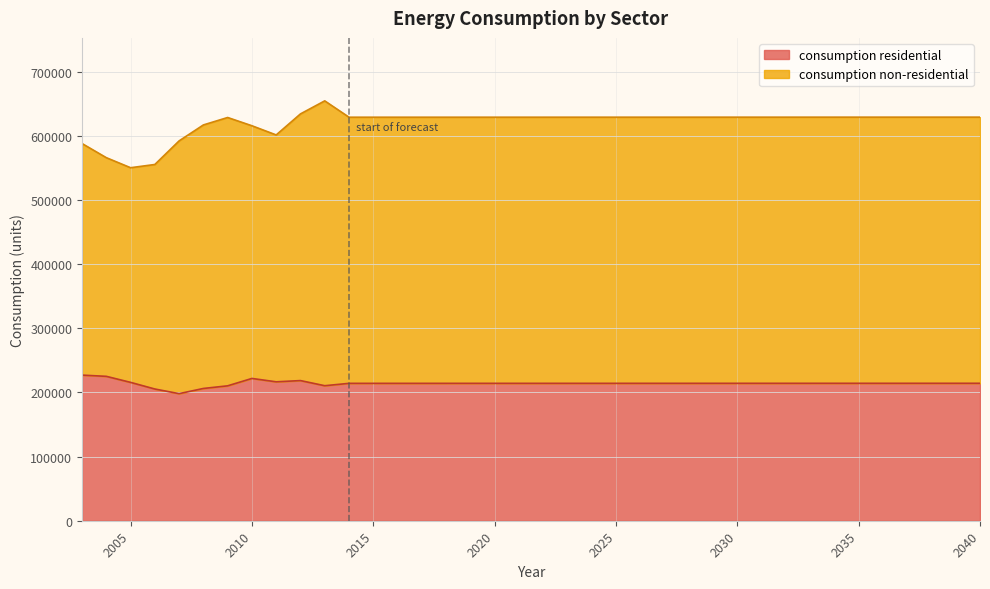

Reading left to right, extract all data points from this chart.

227029	225107	215706	205359	198139	206206	210322	221832	216570	218494	210498	214187	214187	214190	214193	214197	214200	214204	214208	214211	214214	214218	214221	214226	214230	214235	214240	214245	214250	214254	214259	214264	214269	214273	214277	214282	214285	214289